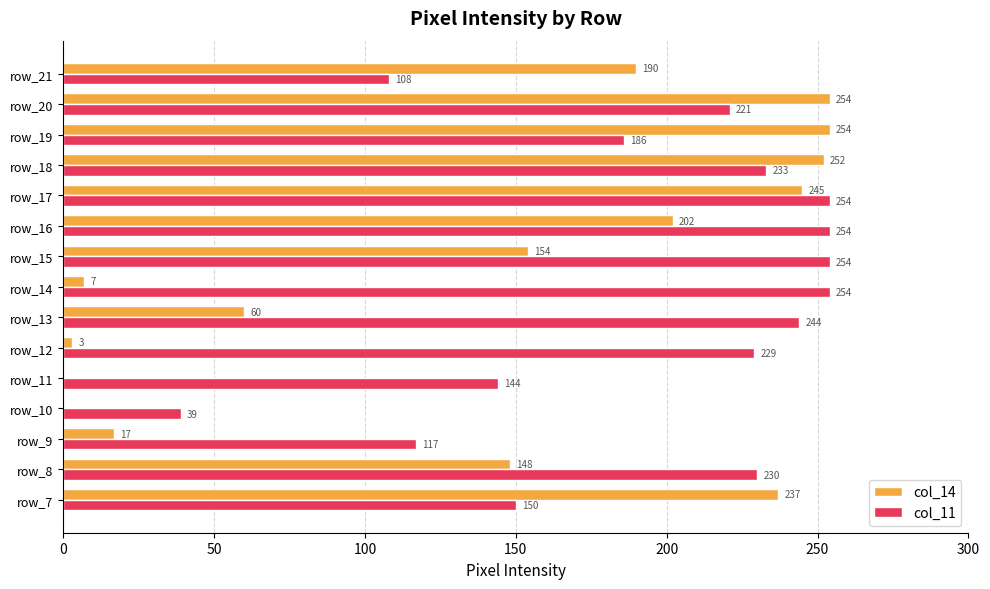

Which series changed the most between row_18 and row_20?

col_11